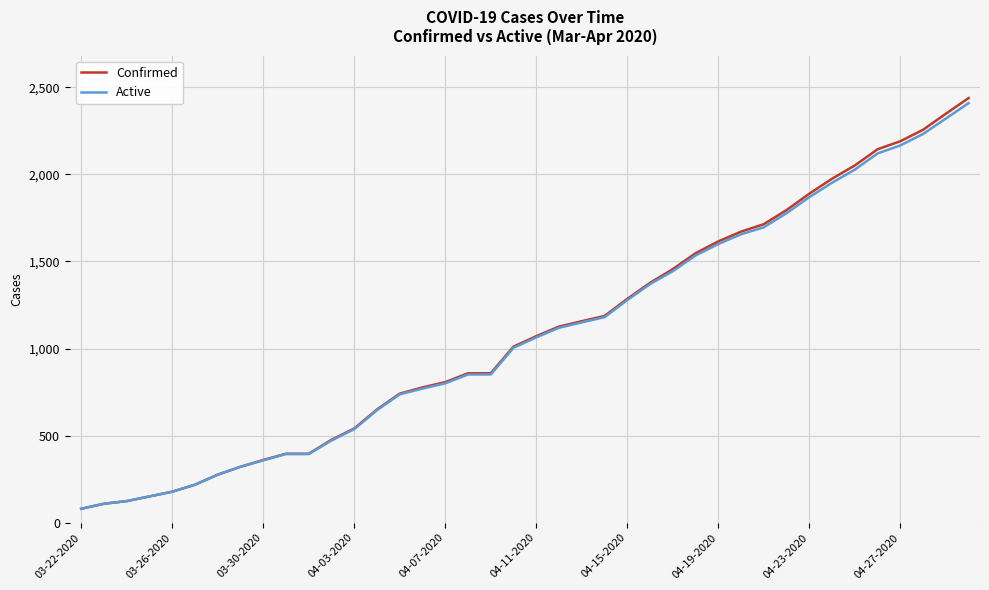

Which series has the widest spread of values?

Confirmed